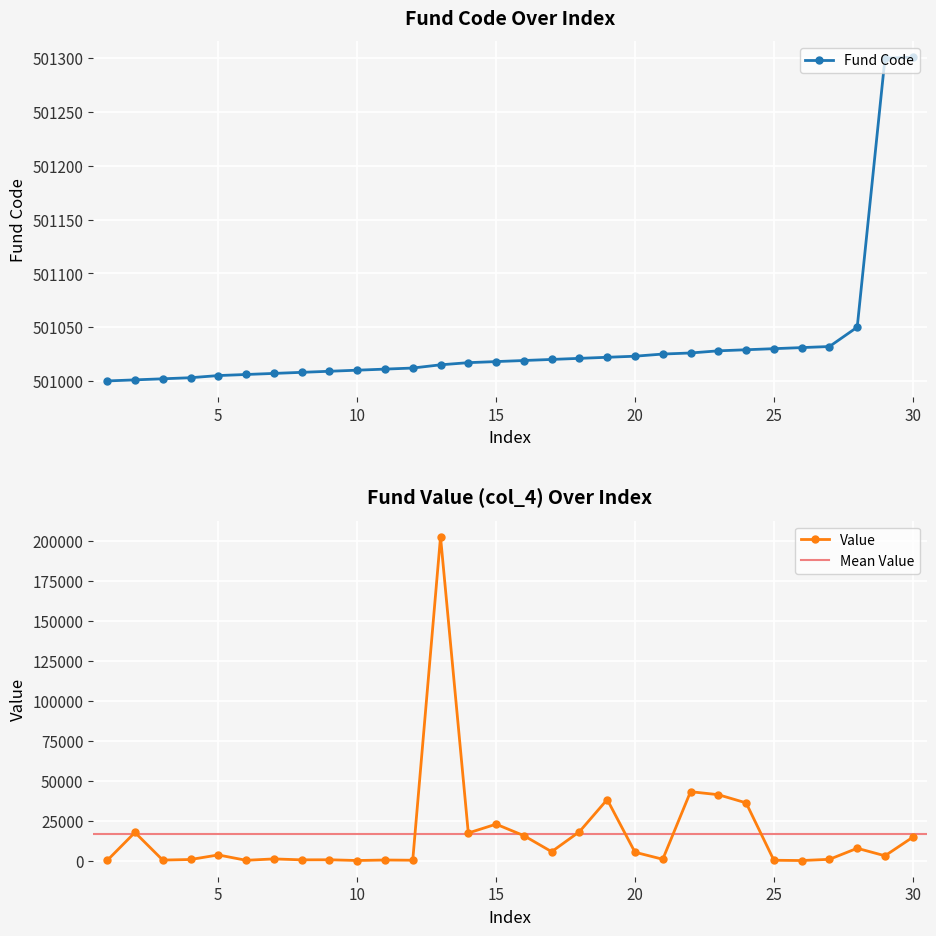

What is the difference between the second highest and minimum values in the col_2 (Fund Code) series?

300.0